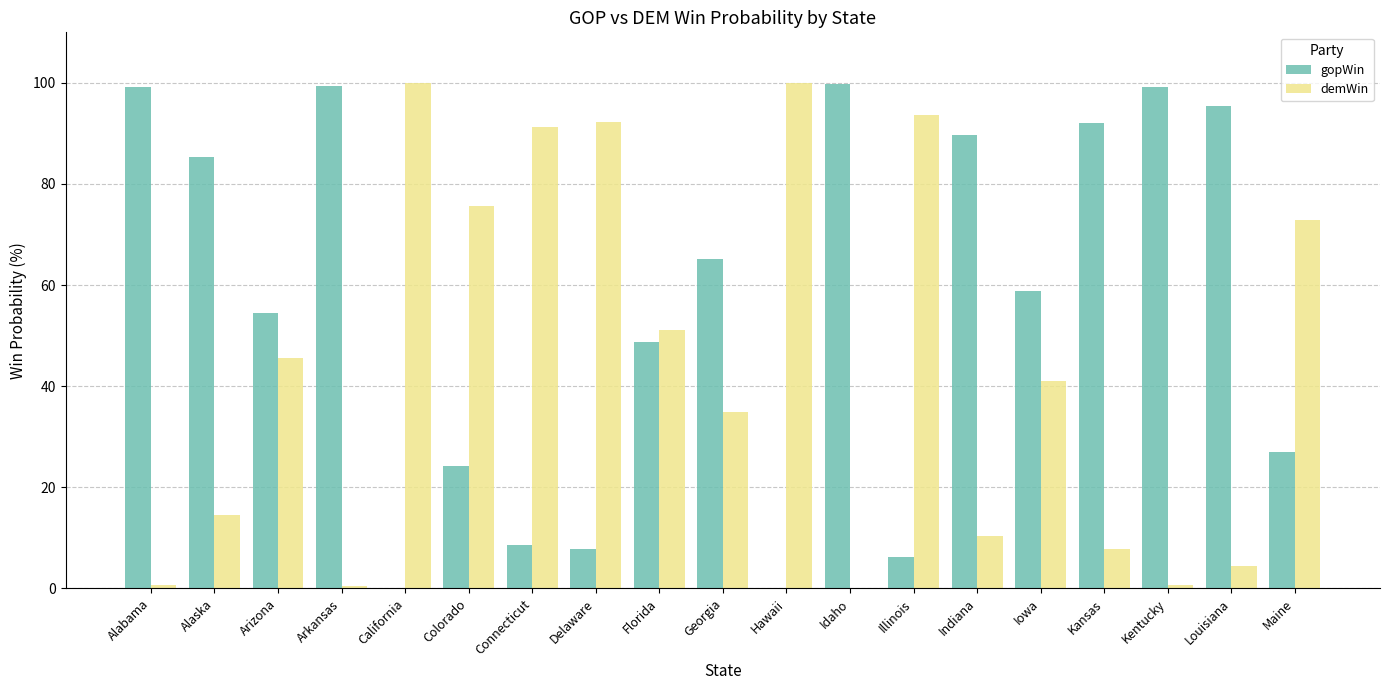

Does the chart contain stacked bars?

No